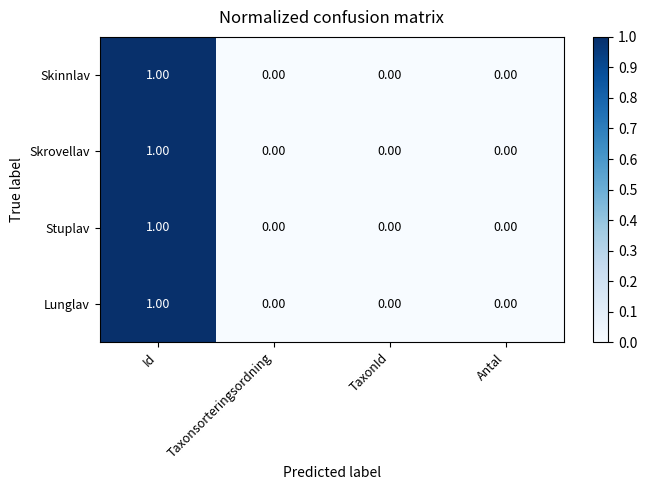

Is the value of Skinnlav at Id greater than the value of Stuplav at Taxonsorteringsordning?

Yes